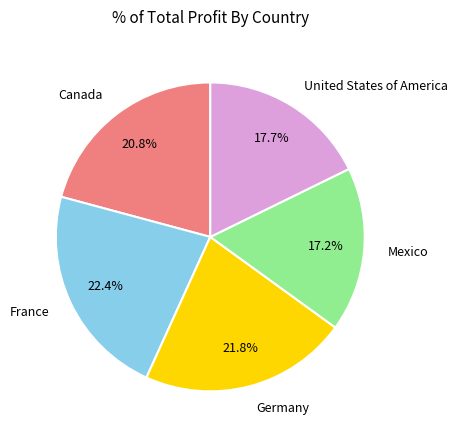

Is there a majority slice in this chart?

No